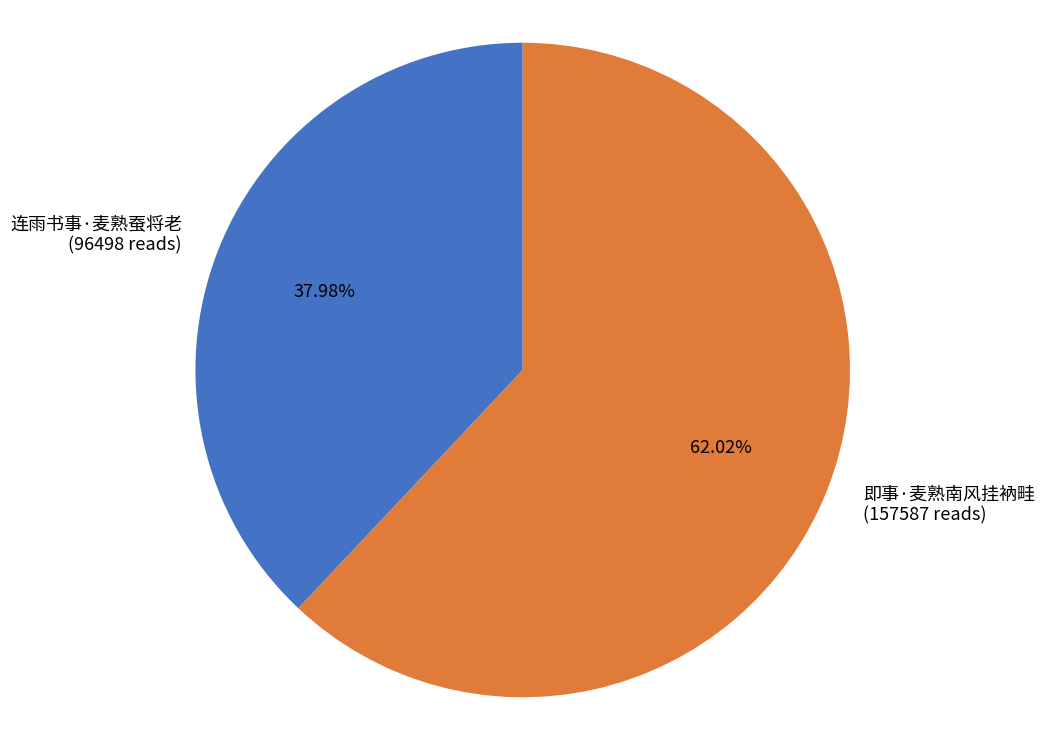

Approximately how many times larger is the value at 即事·麦熟南风挂衲畦 compared to 连雨书事·麦熟蚕将老?

1.6